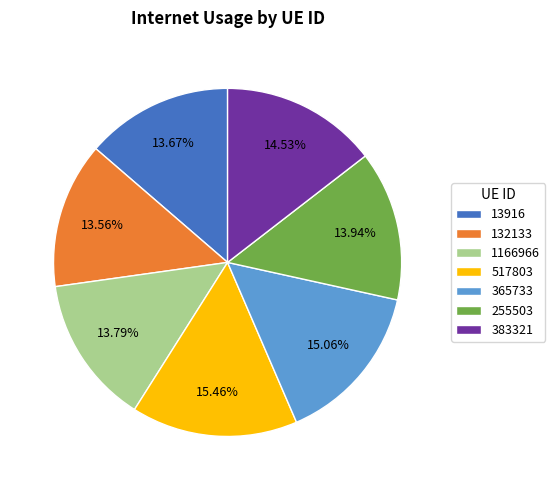

Combined, do 383321 and 13916 account for over 50%?

No